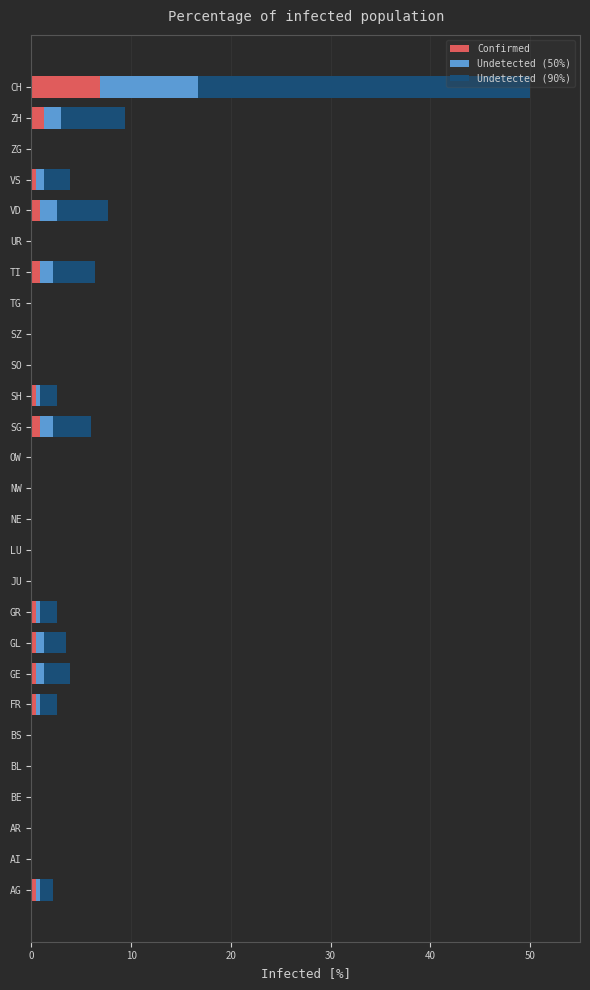

At which label does Confirmed reach its peak?

CH